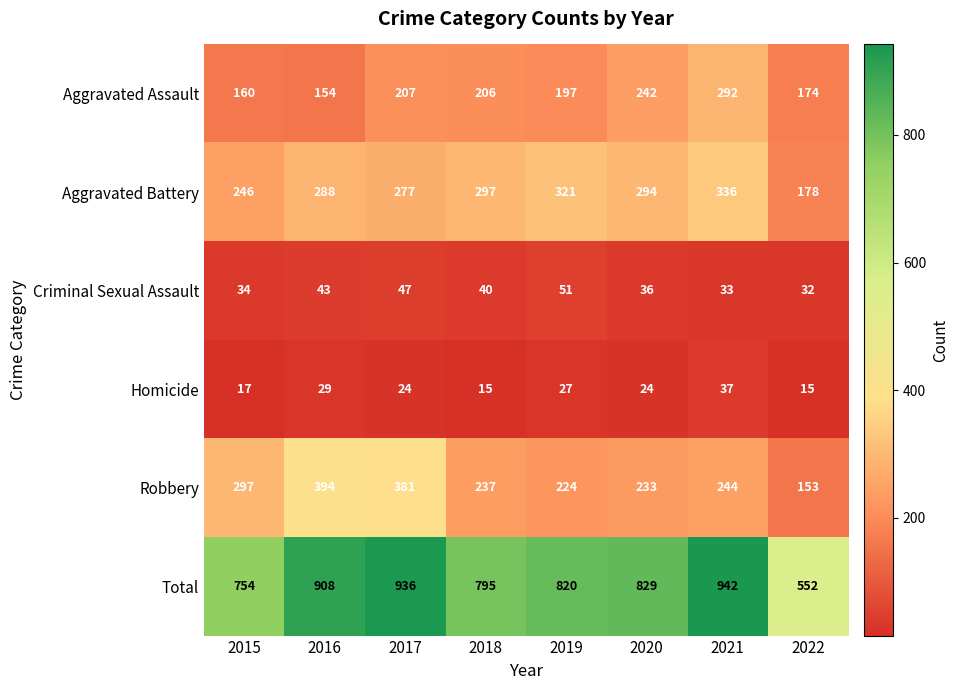

What is the spread (max minus min) of values at 2020?

805